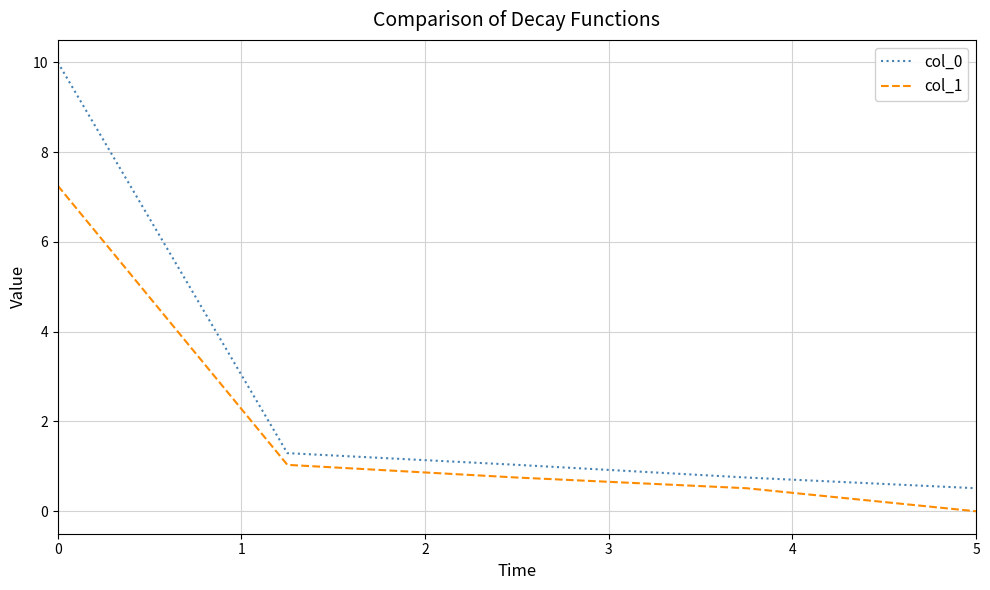

What is the difference between the maximum and minimum values in the col_1 series?

7.3